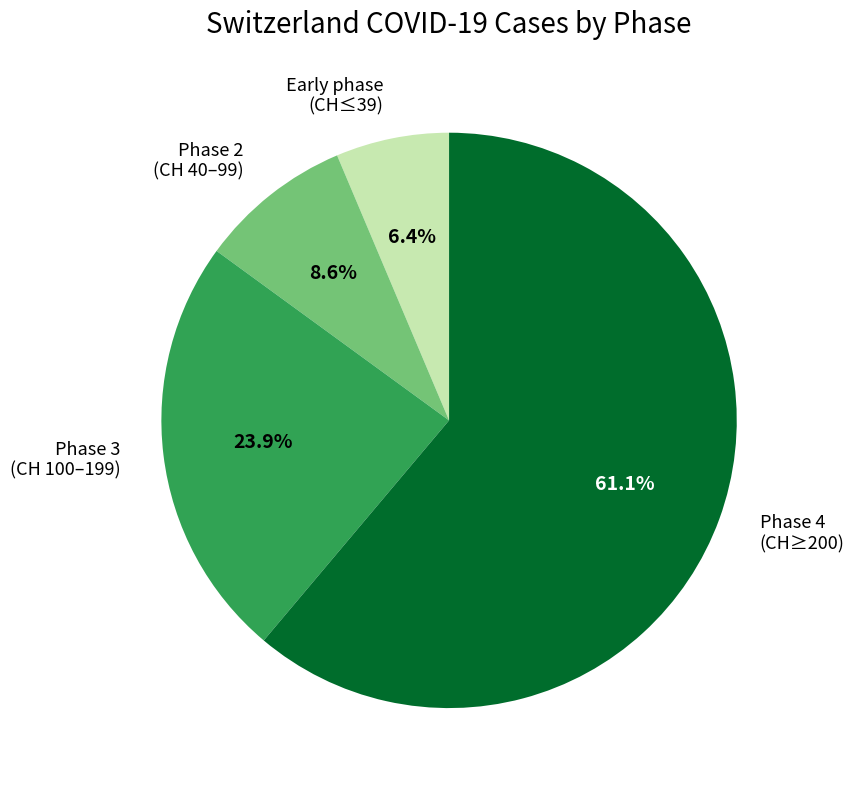

How many segments does this pie chart have?

4